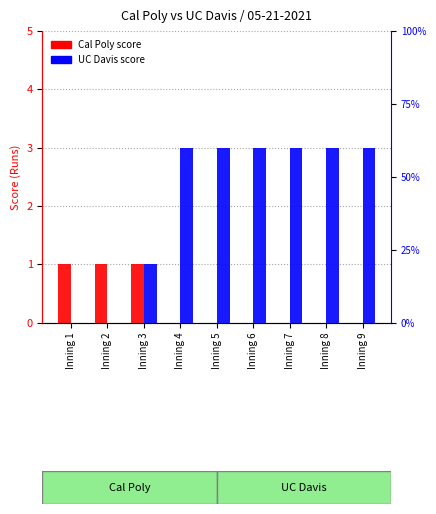

At how many categories does at least one series exceed 0?

9